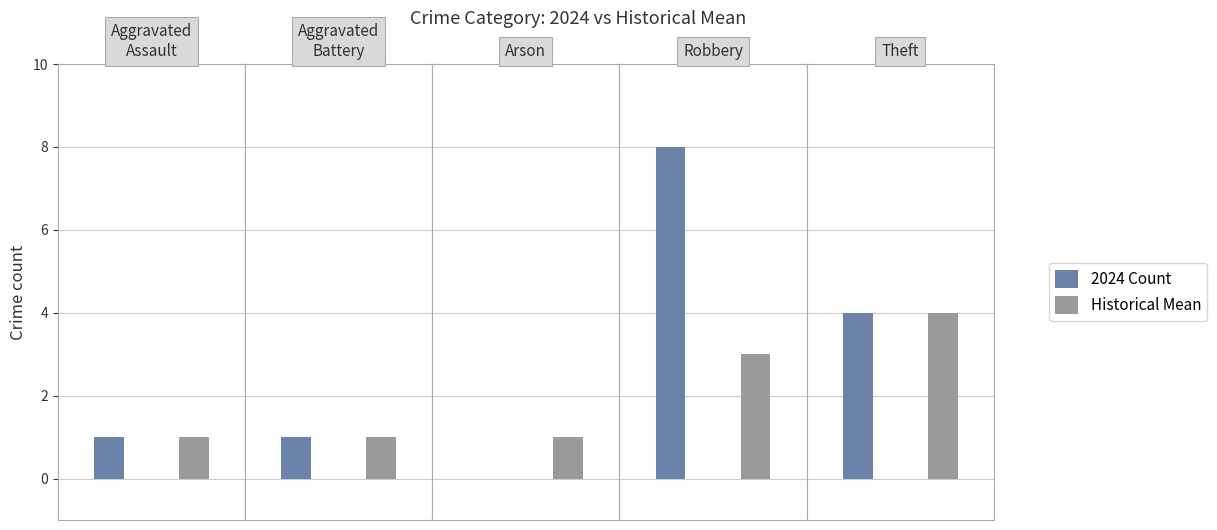

What is the value of the Actual Count bar at the 4th from the left?

8